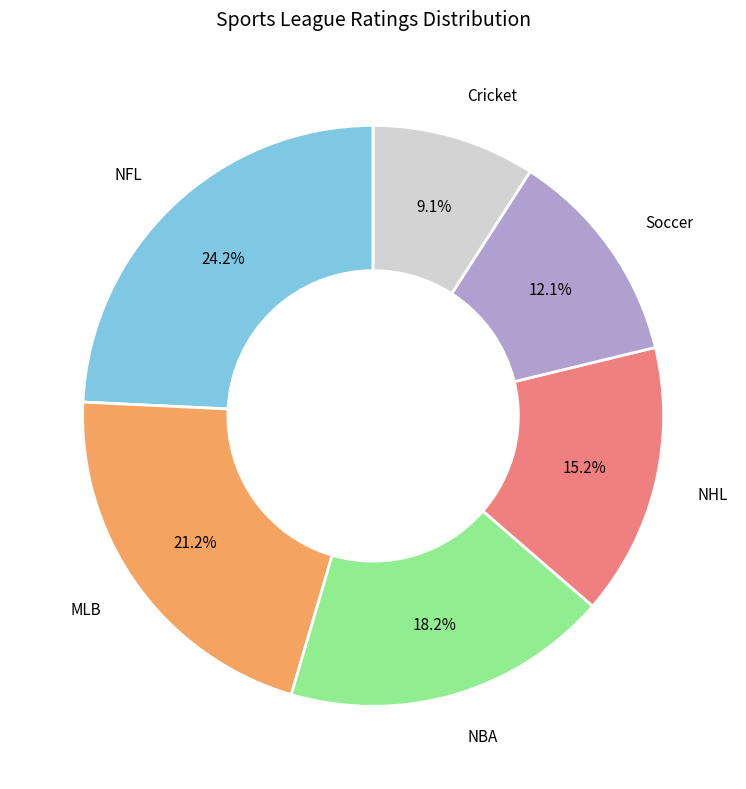

Is there a majority slice in this chart?

No